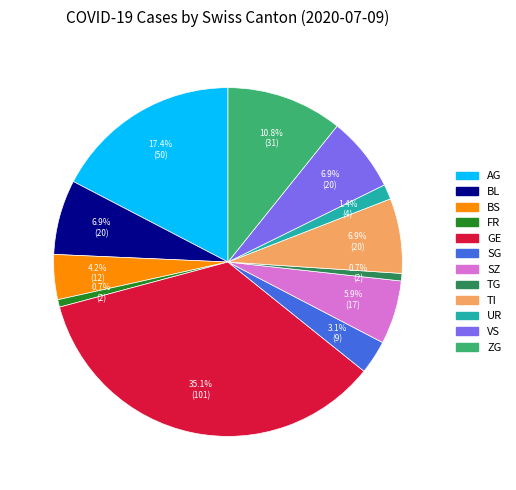

Count the number of slices in the pie.

12